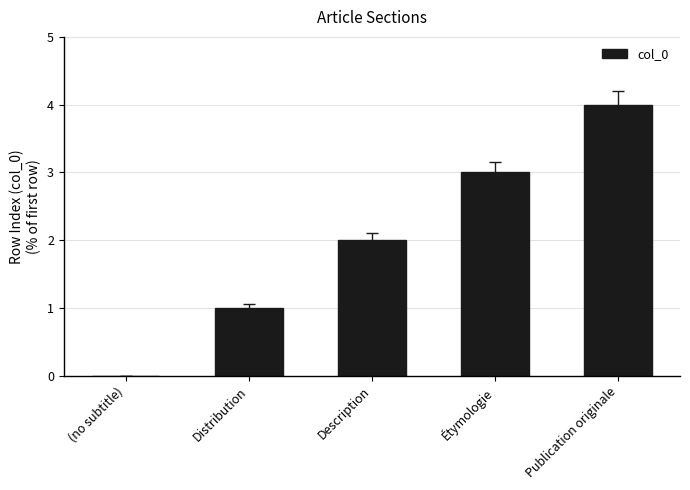

What is the maximum value shown in the chart?

4